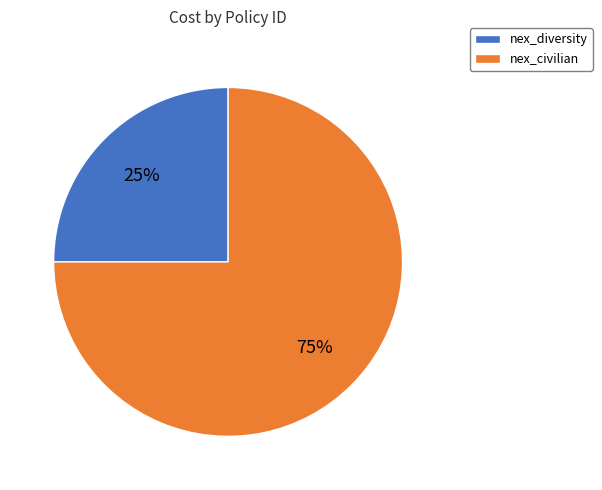

Rank the categories by value from lowest to highest.

nex_diversity, nex_civilian